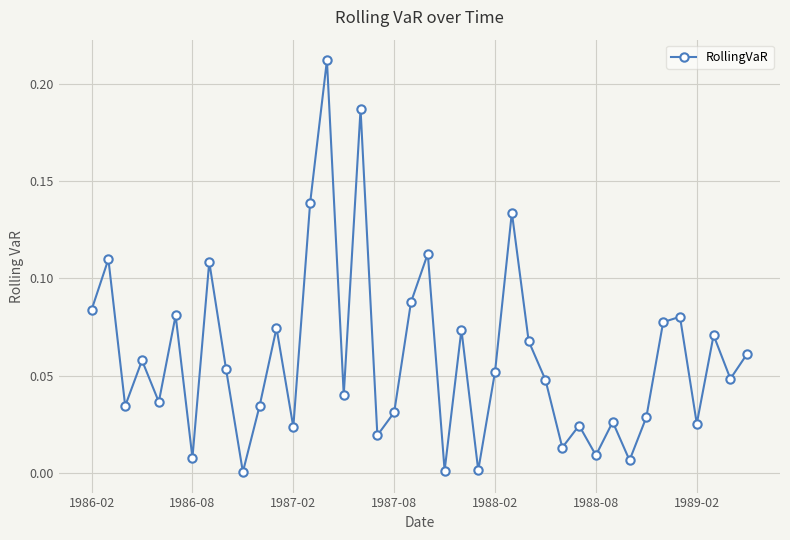

True or false: there are more than 1 points higher than both neighbors.

True